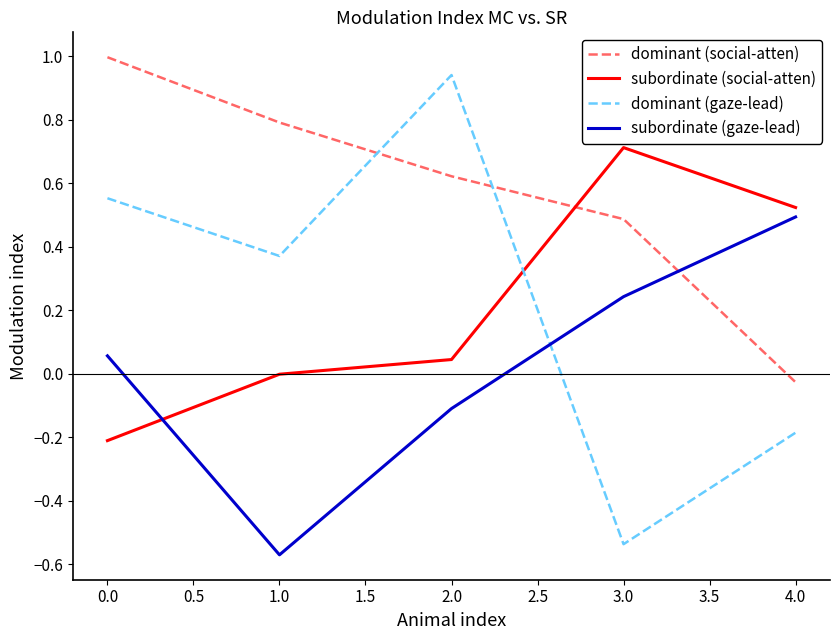

Which category has the lowest value in the dominant (social-atten) series?

4.0